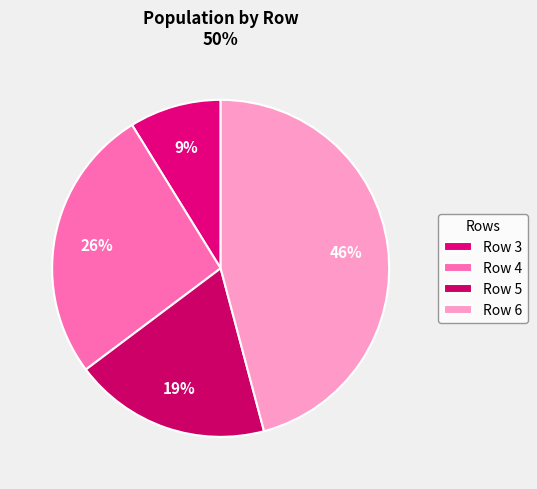

Which category has the biggest portion of the pie?

Row 6